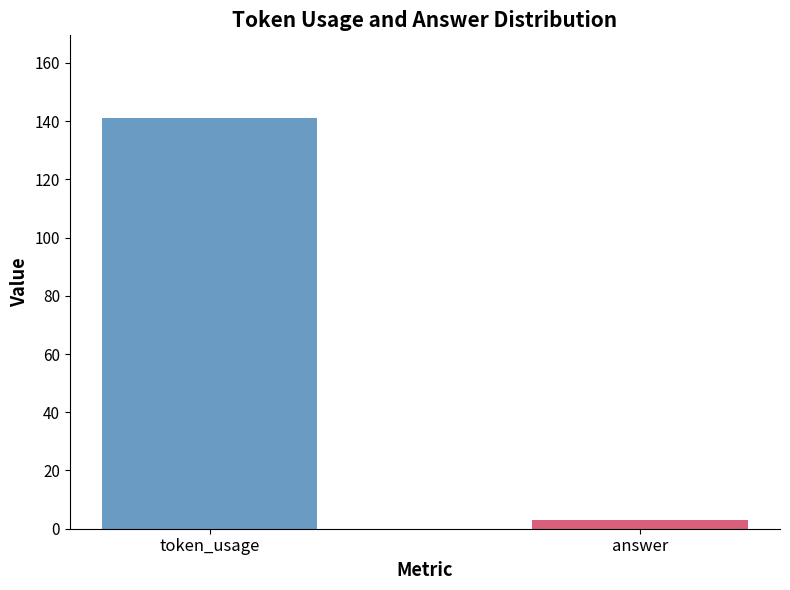

True or false: answer has a value of 3 at 0.

True